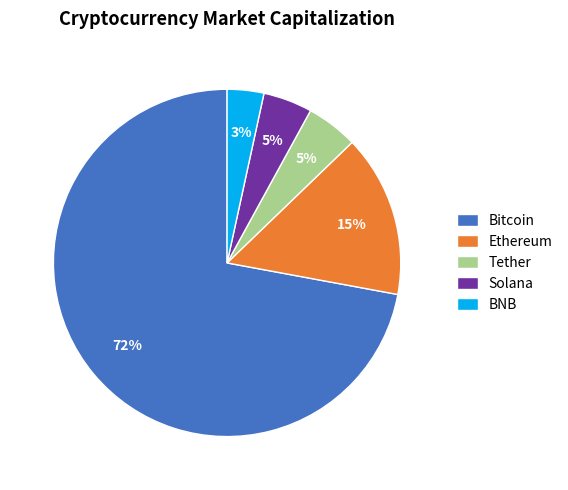

Is it true that Solana is 5% of the pie?

True